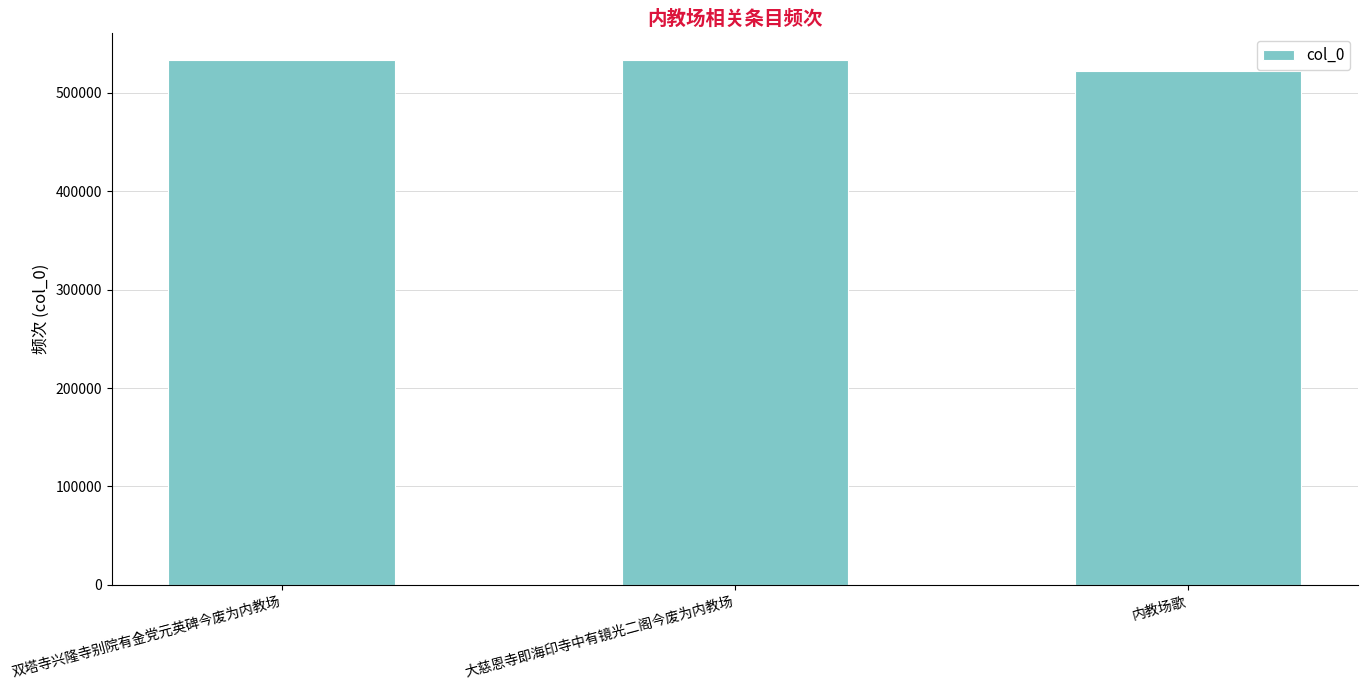

True or false: the data shows 533468 at 大慈恩寺即海印寺中有镜光二阁今废为内教场.

True